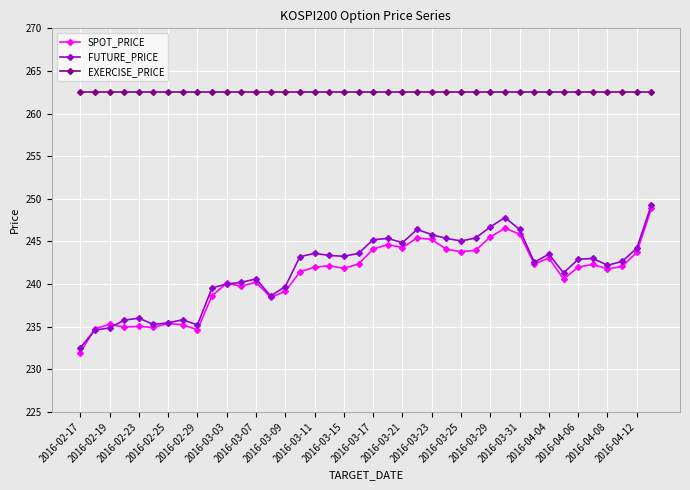

Which series has the largest total across all categories?

EXERCISE_PRICE